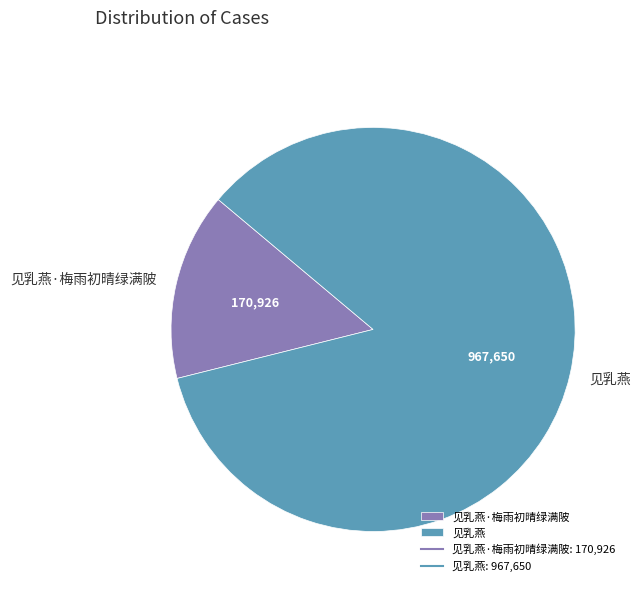

Combined, do 见乳燕·梅雨初晴绿满陂 and 见乳燕 account for over 50%?

Yes